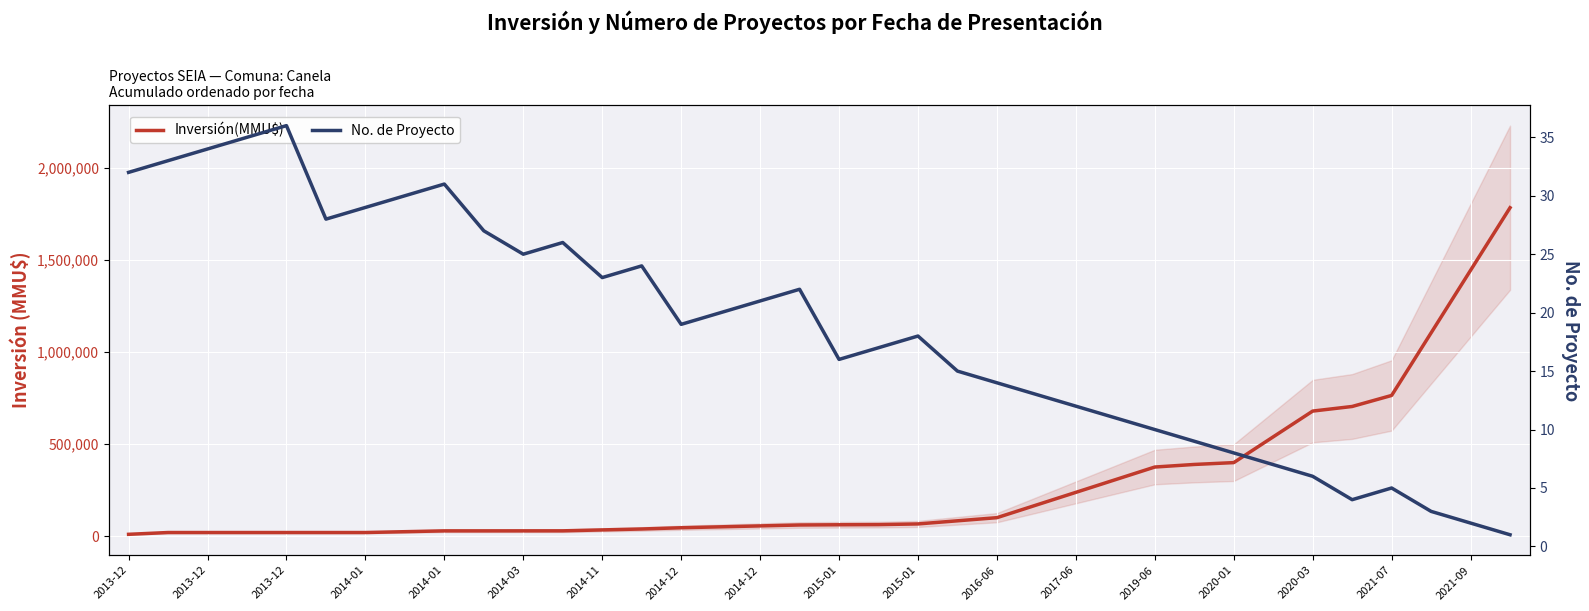

Rank the series at 2014-11 from lowest to highest value.

No. de Proyecto, Inversión(MMU$)